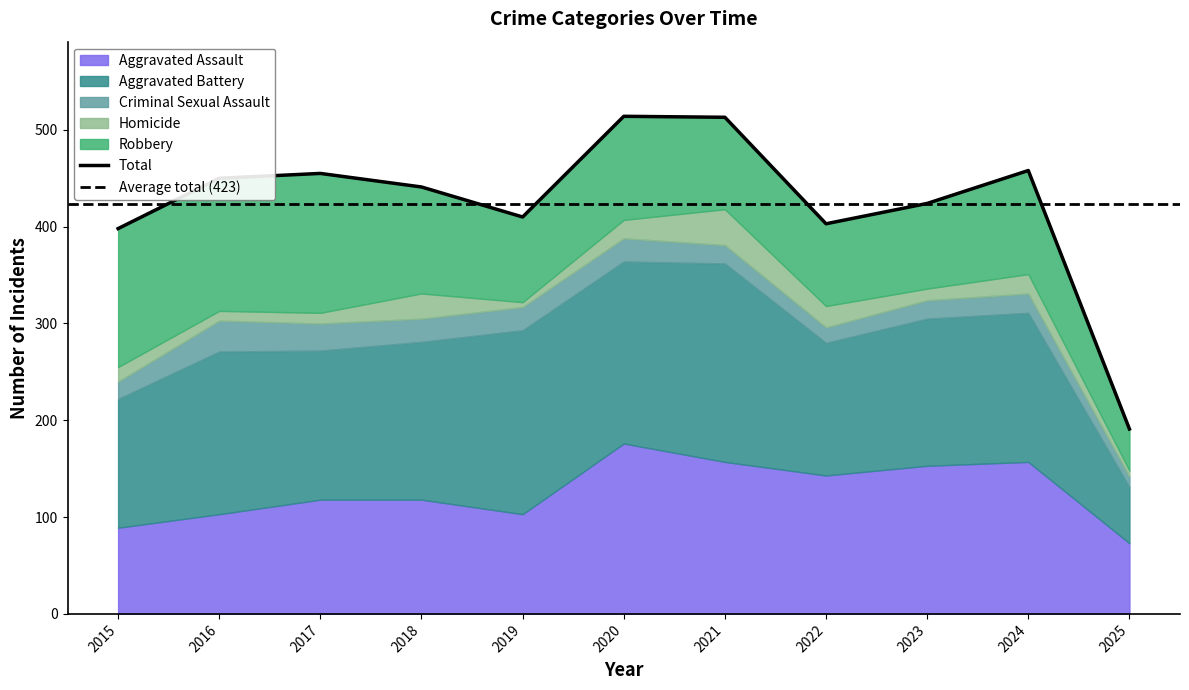

What is the spread (max minus min) of values at 2022?

127